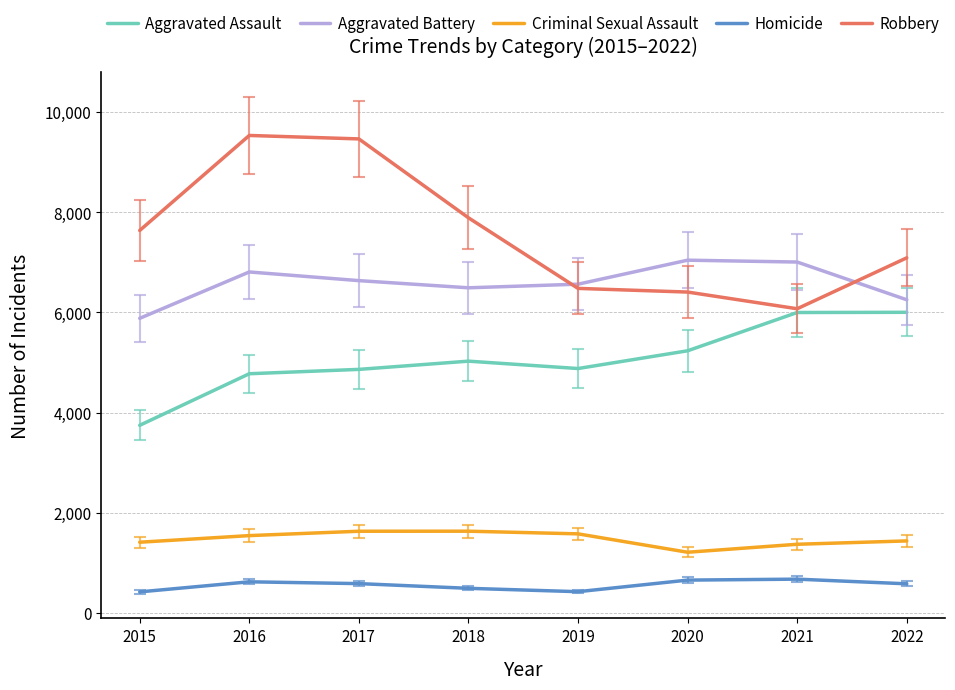

True or false: Aggravated Assault and Aggravated Battery cross at least once.

False